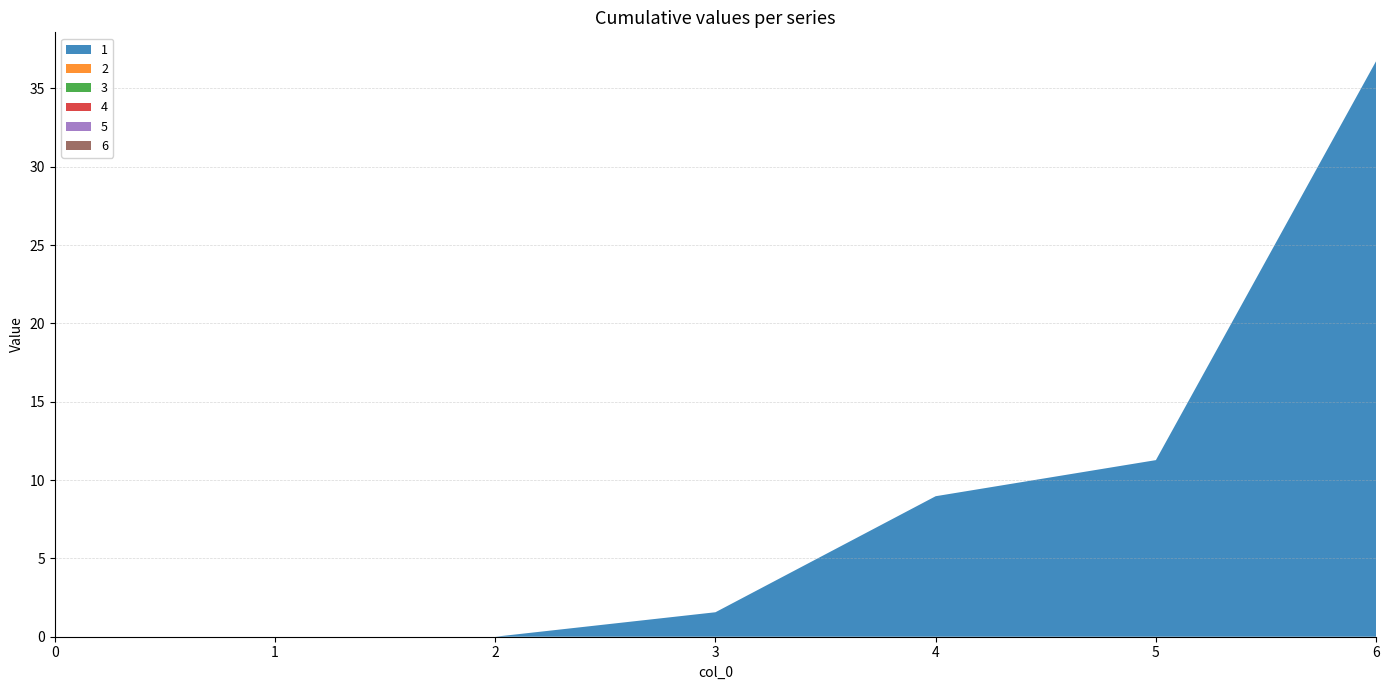

Reading left to right, what are all the values shown in this chart?

1: 0.0	0.0	0.0	1.6	9.0	11.3	36.7
2: 0.0	0.0	0.0	0.0	0.0	0.0	0.0
3: 0.0	0.0	0.0	0.0	0.0	0.0	0.0
4: 0.0	0.0	0.0	0.0	0.0	0.0	0.0
5: 0.0	0.0	0.0	0.0	0.0	0.0	0.0
6: 0.0	0.0	0.0	0.0	0.0	0.0	0.0